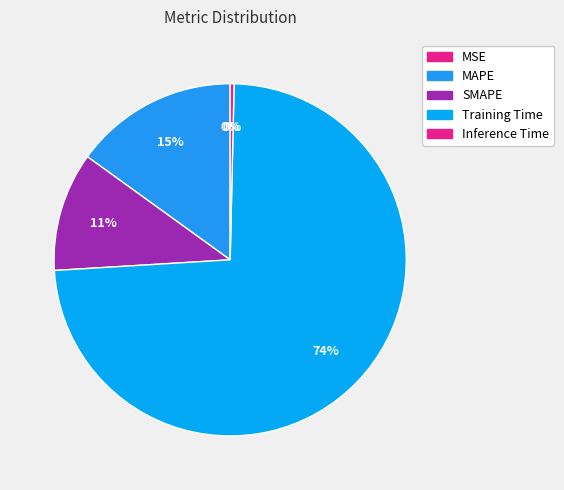

What percentage is the SMAPE slice, to the nearest percent?

11%